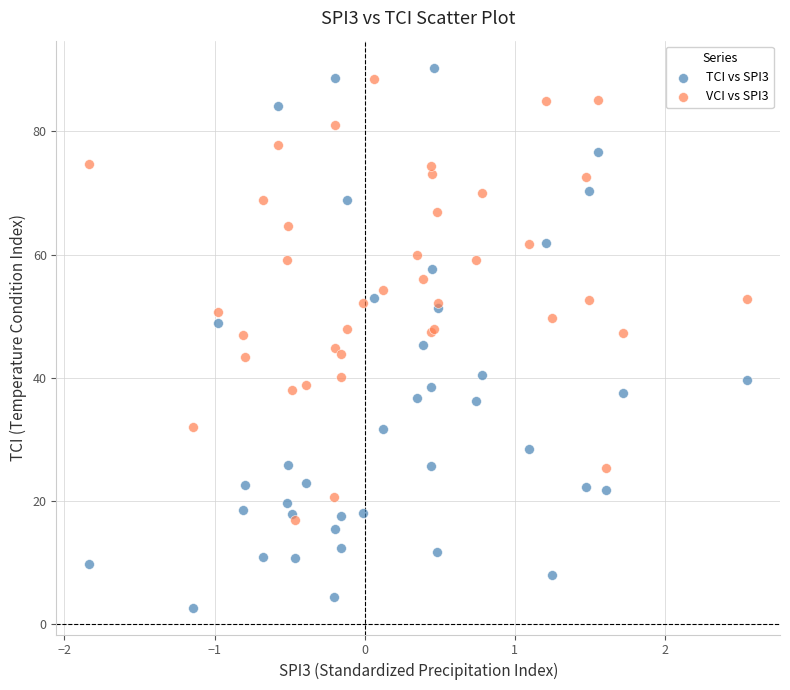

Which series reaches the maximum Y coordinate?

TCI vs SPI3